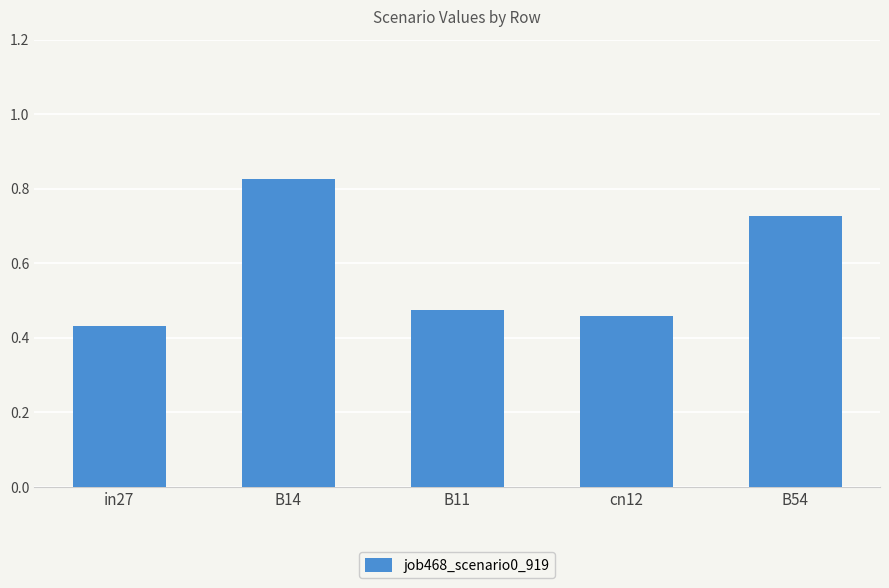

The value at B14 is 0.6. True or false?

False